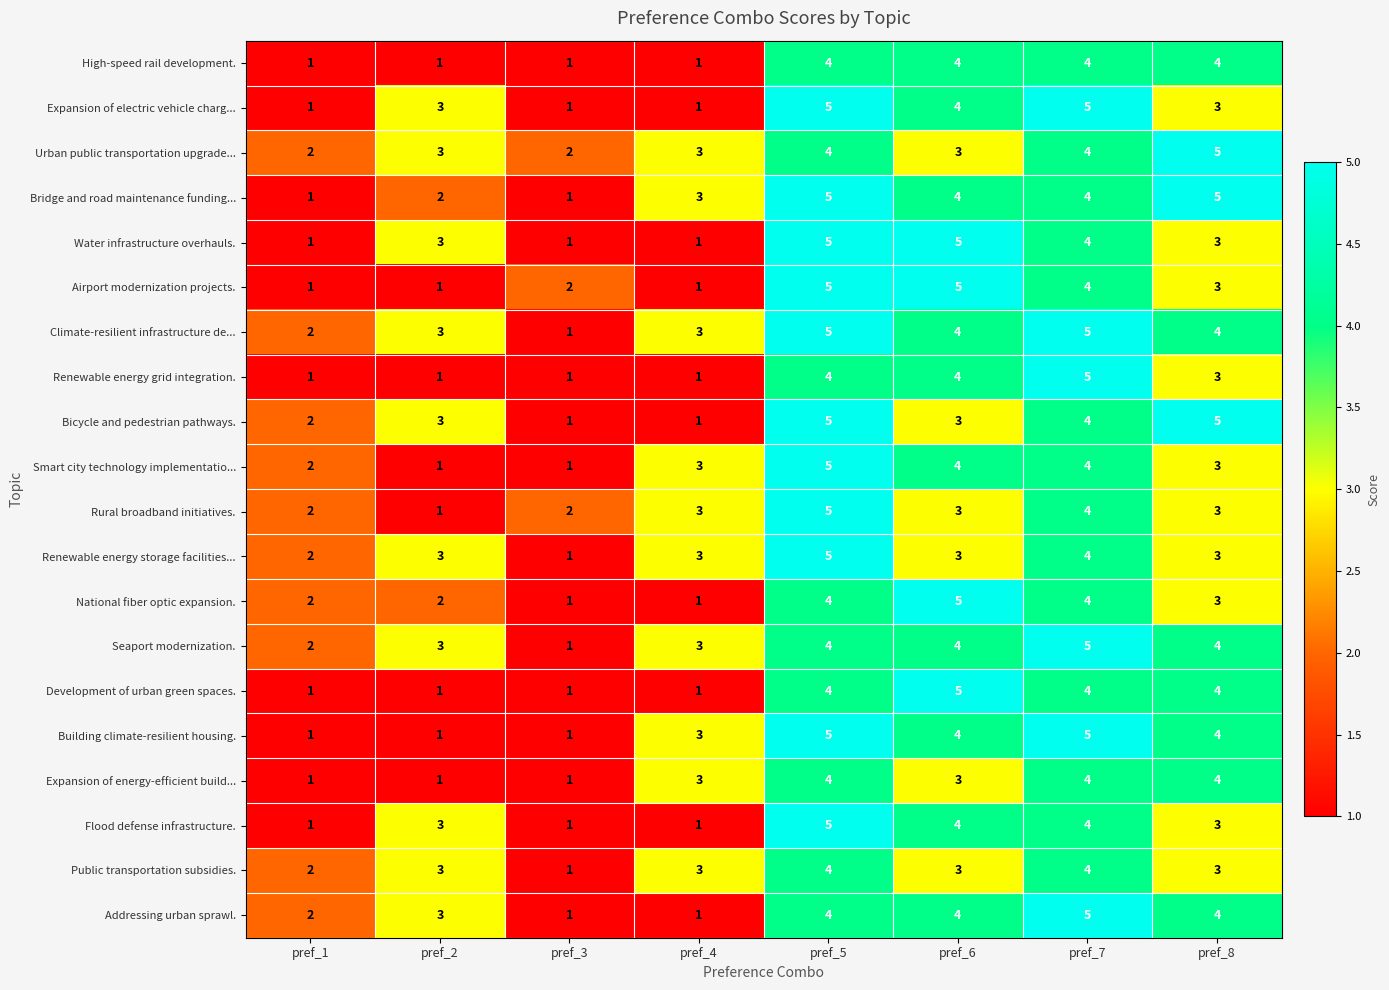

Which series has the largest total across all categories?

Climate-resilient infrastructure de...